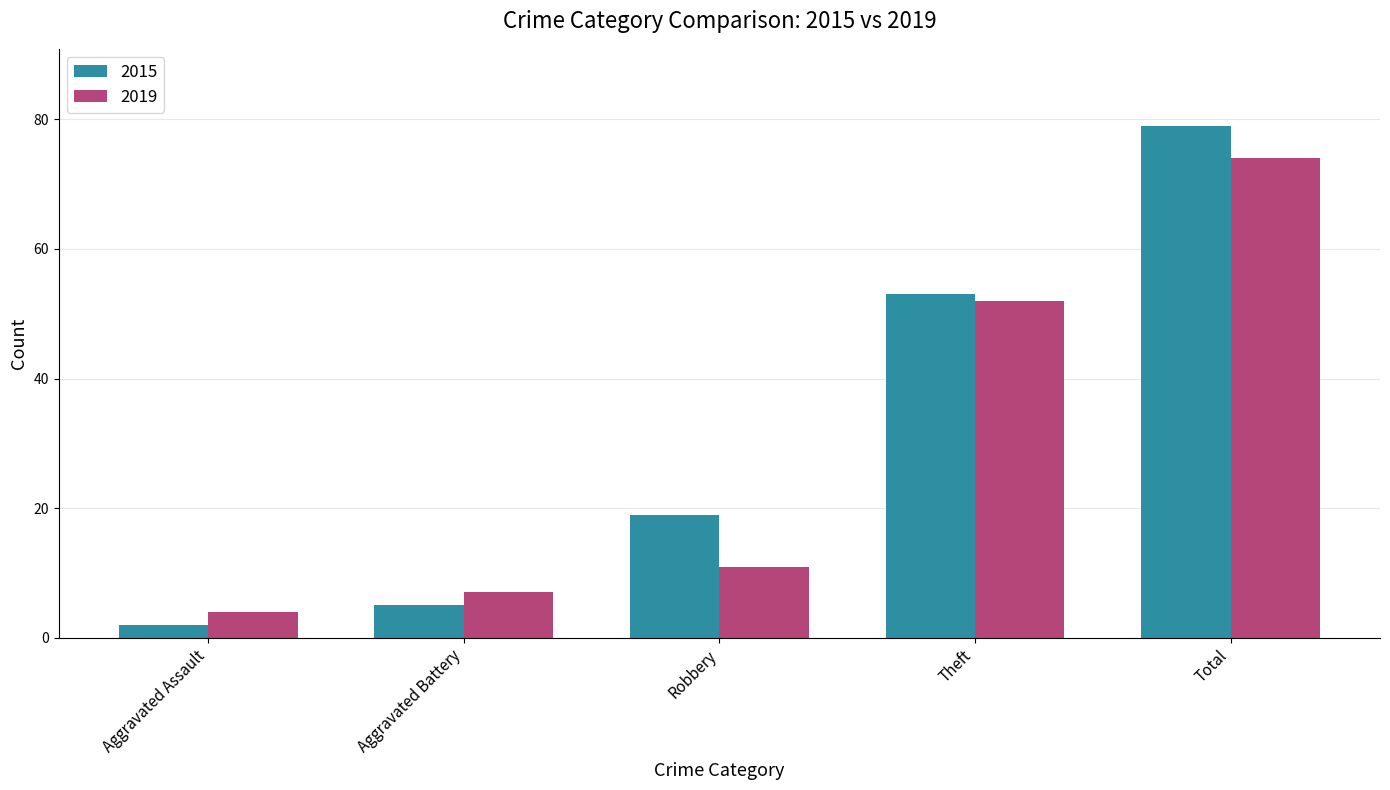

Which series has the largest range (max minus min)?

2015